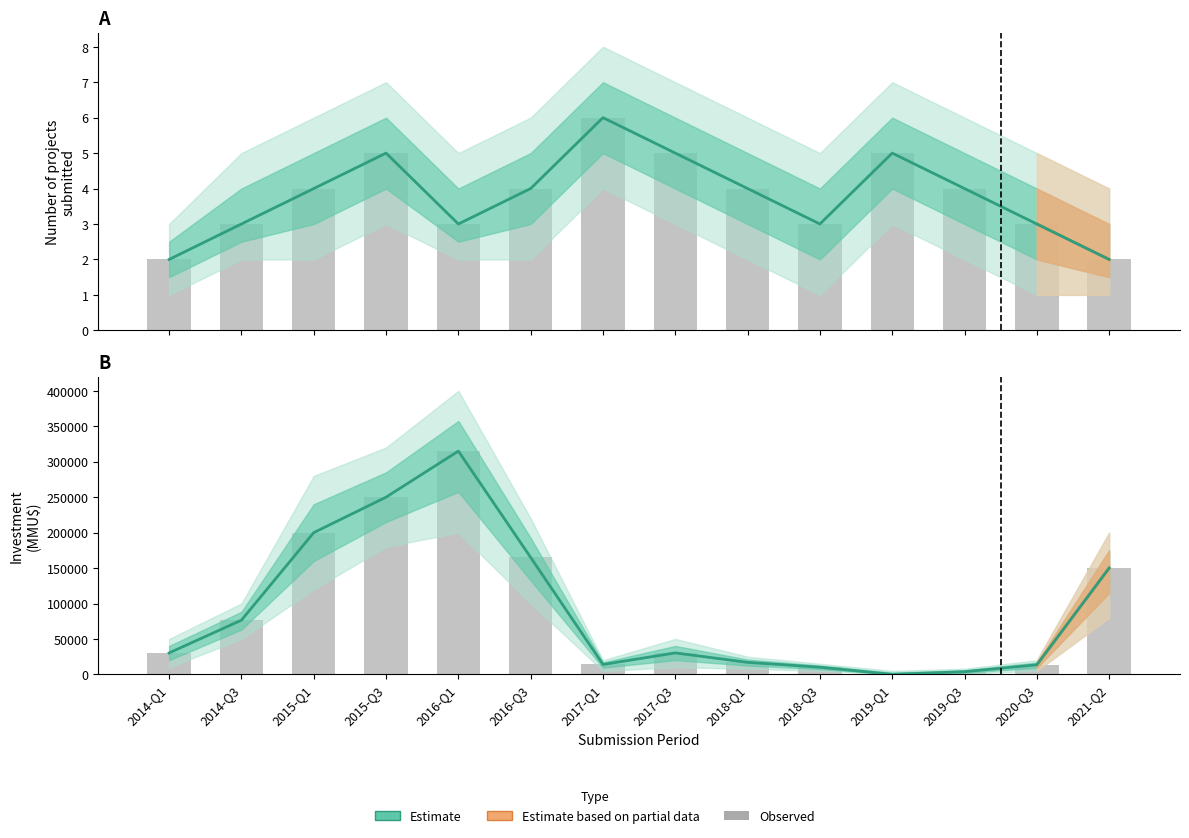

What is the sum of all Observed values?

1275592